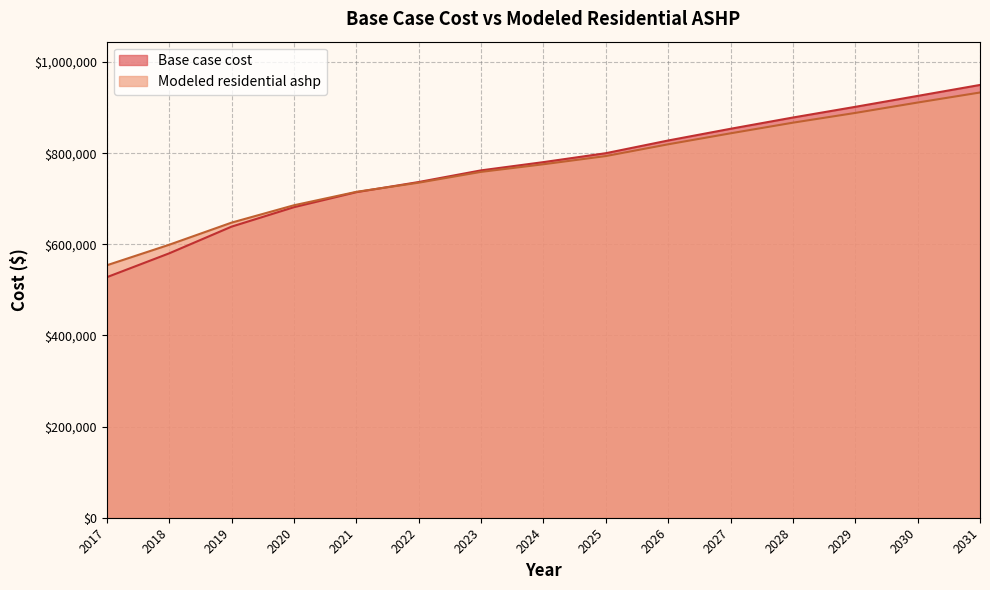

What is the difference between the maximum and second lowest values in the Modeled residential ashp series?

334102.4